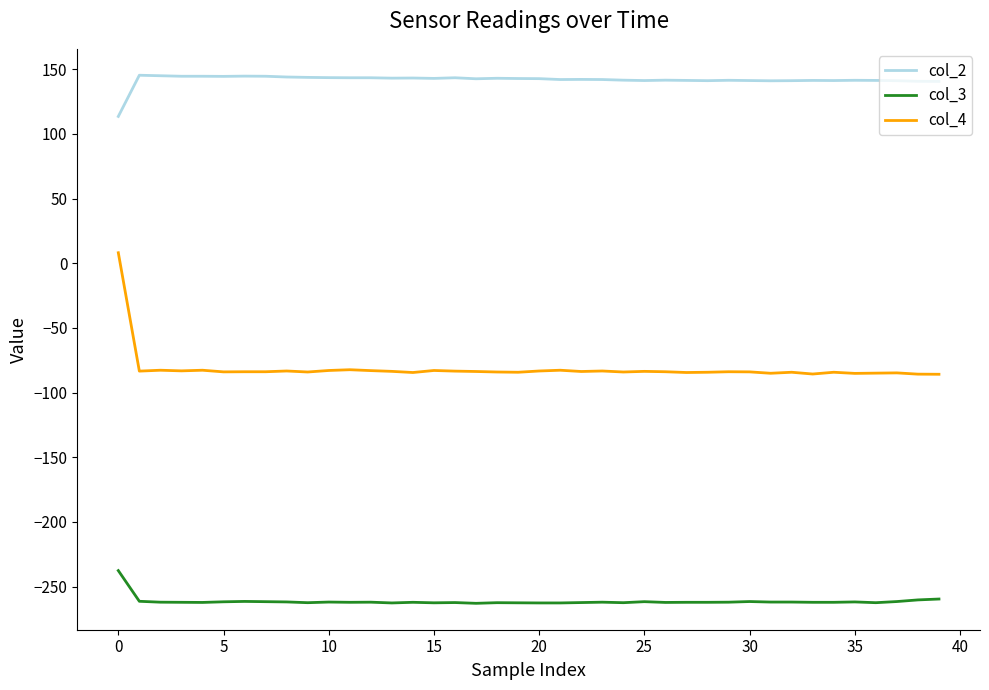

What is the difference between the maximum and minimum values in the col_4 series?

93.9